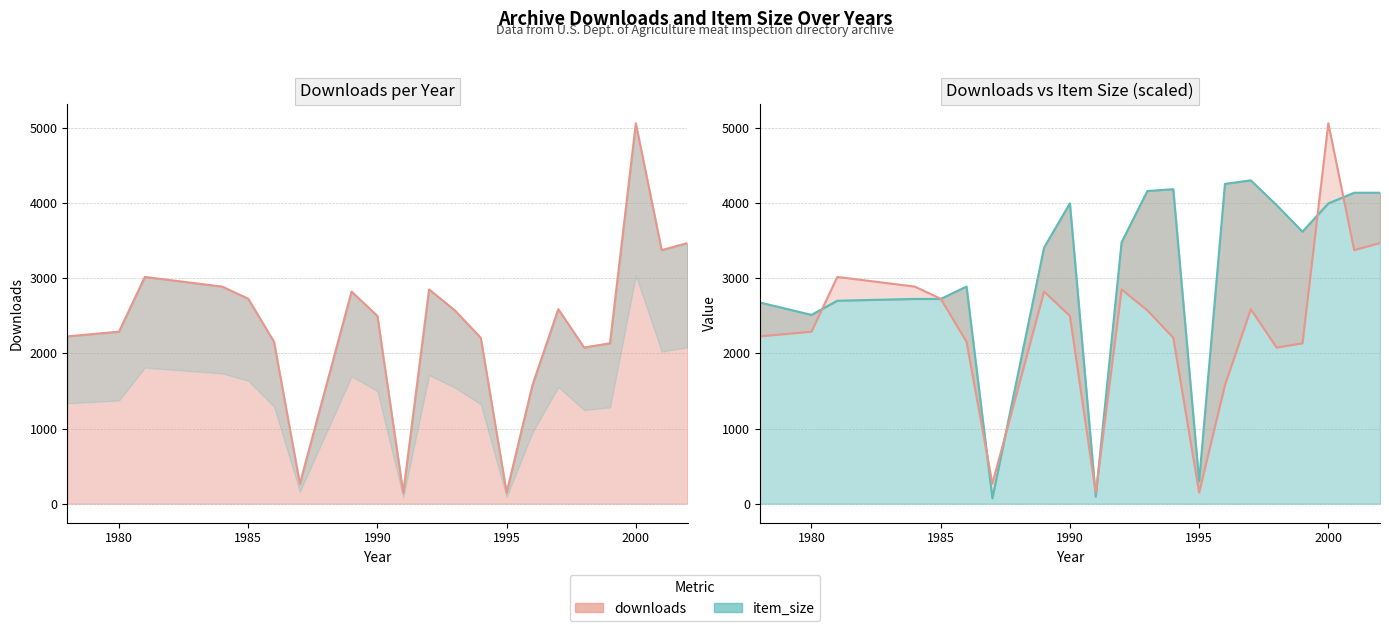

In downloads, how many points are lower than both neighbors (excluding endpoints)?

5